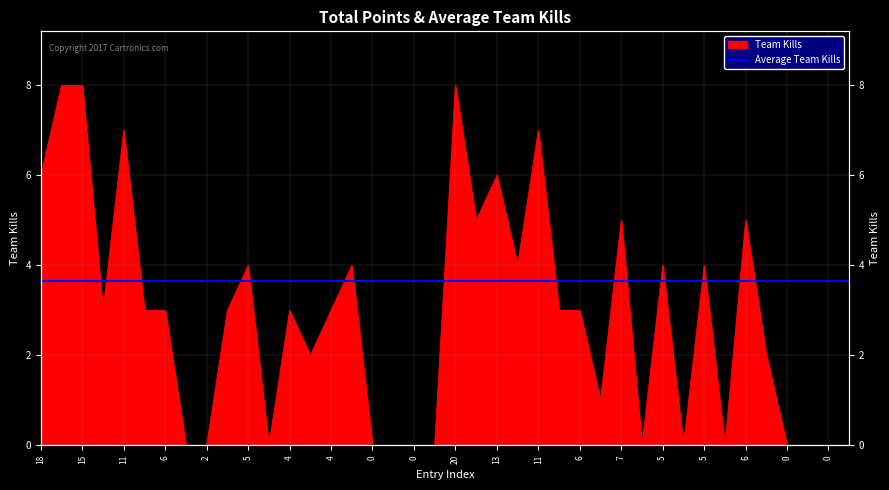

Reading left to right, extract all data points from this chart.

6	8	8	3	7	3	3	0	0	3	4	0	3	2	3	4	0	0	0	0	8	5	6	4	7	3	3	1	5	0	4	0	4	0	5	2	0	0	0	0